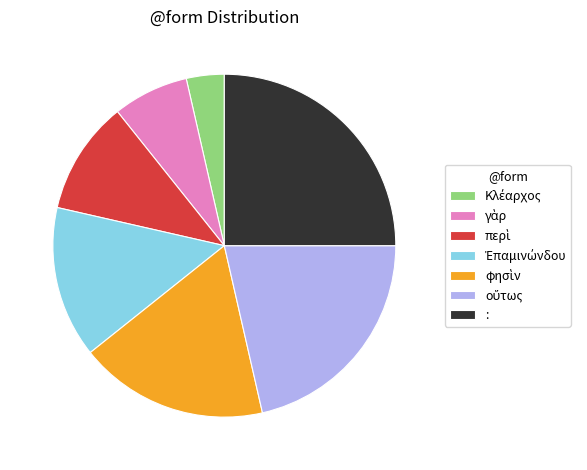

Does any single category account for the majority?

No